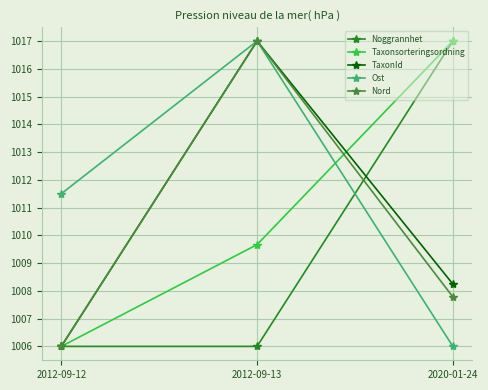

The Nord series shows 1006.0 at 2012-09-12. True or false?

True